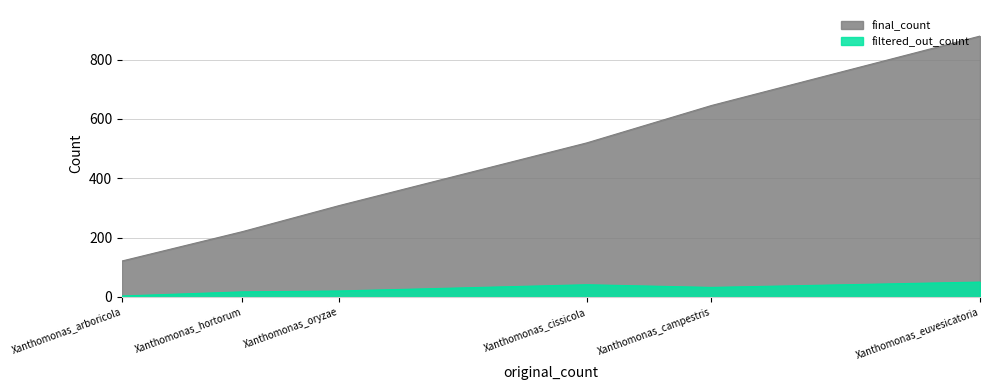

Read the filtered_out_count value at Xanthomonas_campestris, to the nearest 10.

30